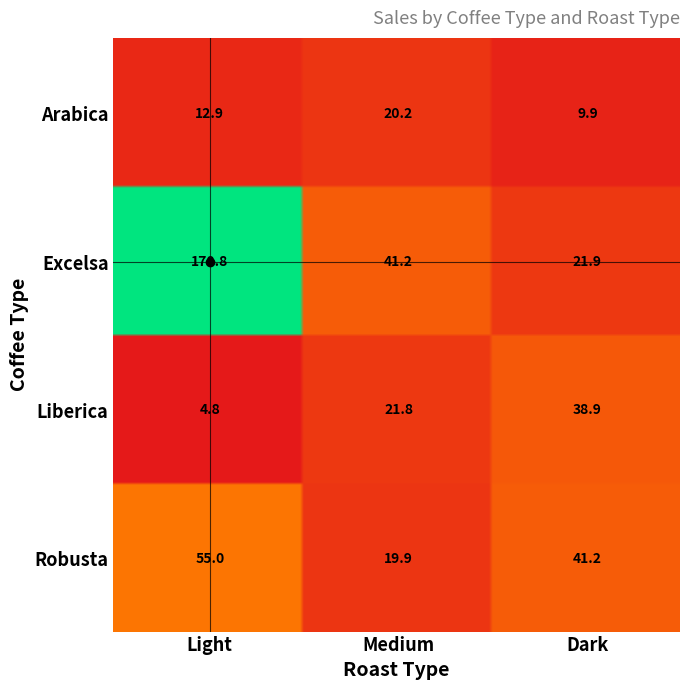

Reading left to right, transcribe all the data shown in this chart.

Arabica: Light=12.9	Medium=20.2	Dark=9.9
Excelsa: Light=170.8	Medium=41.2	Dark=21.9
Liberica: Light=4.8	Medium=21.8	Dark=38.9
Robusta: Light=55.0	Medium=19.9	Dark=41.2